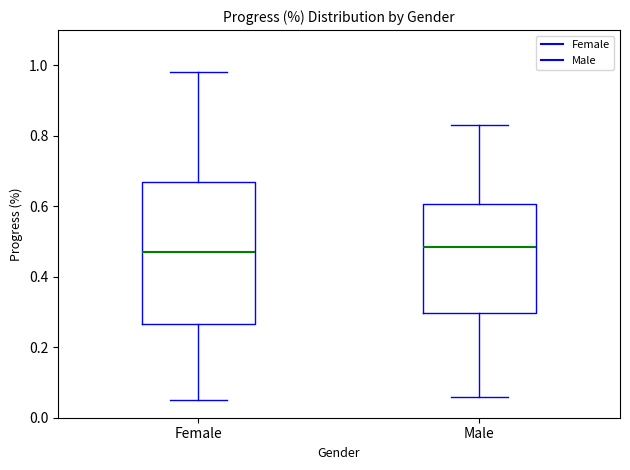

Which box is the tallest, from its lower edge to its upper edge?

Female